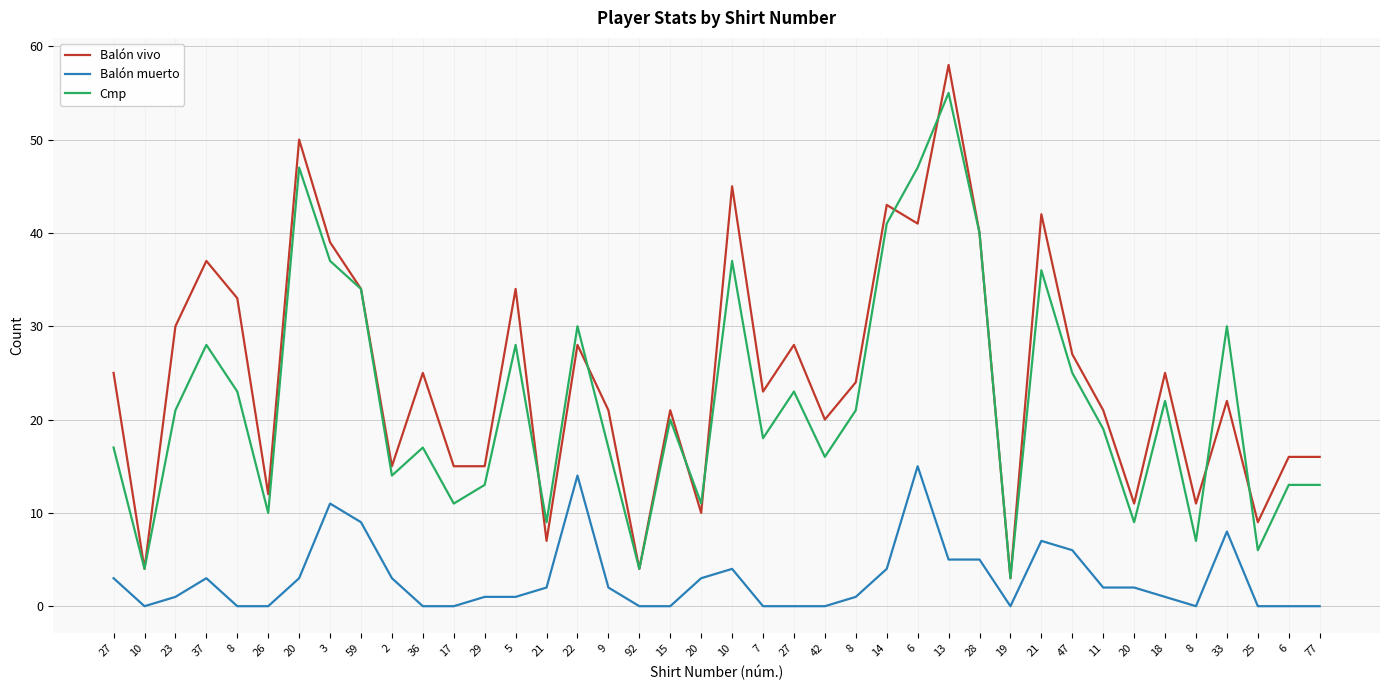

Does the chart display data point markers on the line(s)?

No